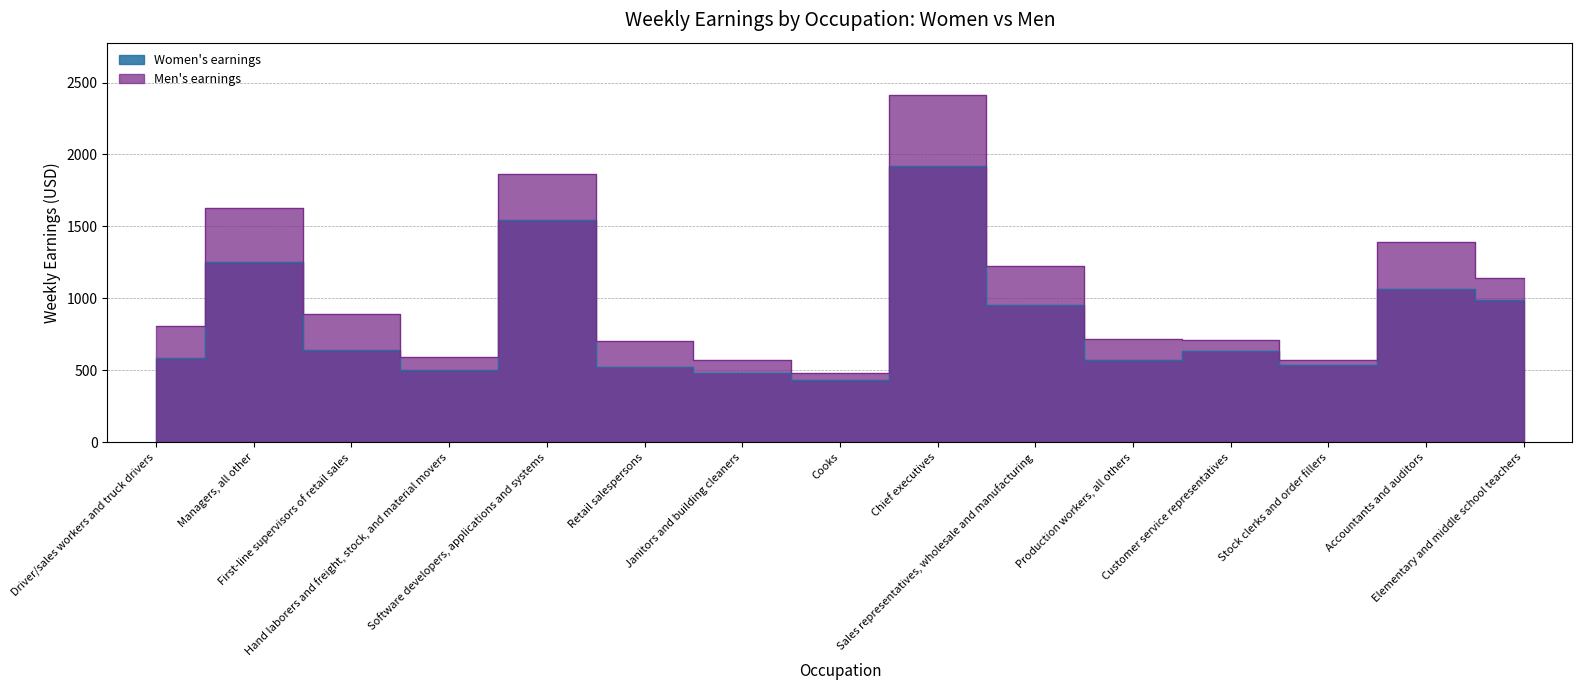

What position from the right is Cooks?

8